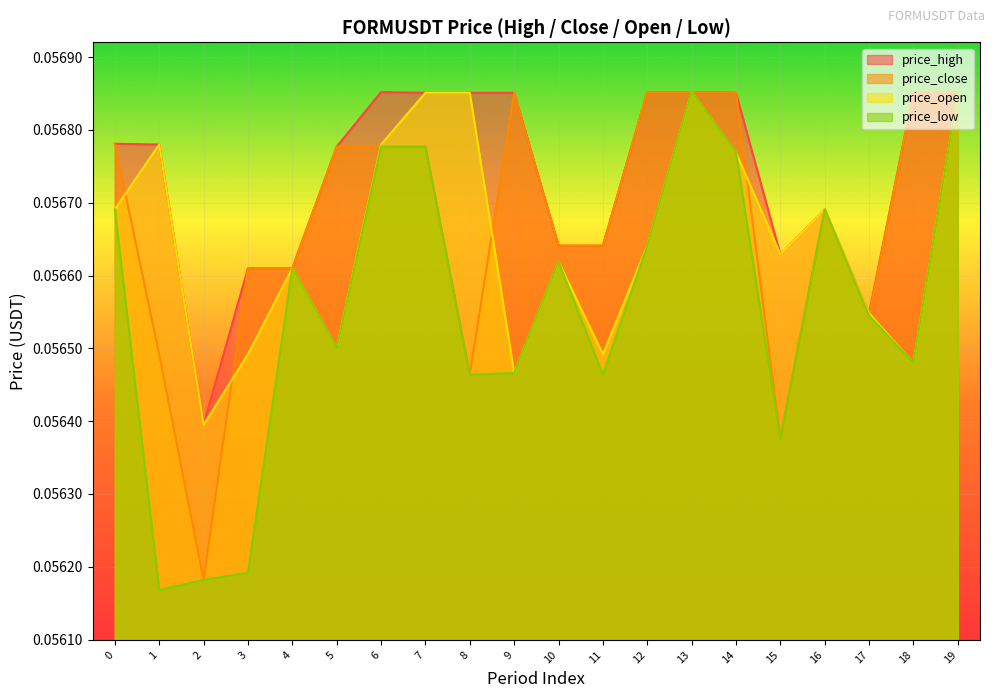

Is it true that price_close equals 0.1 at 16?

True